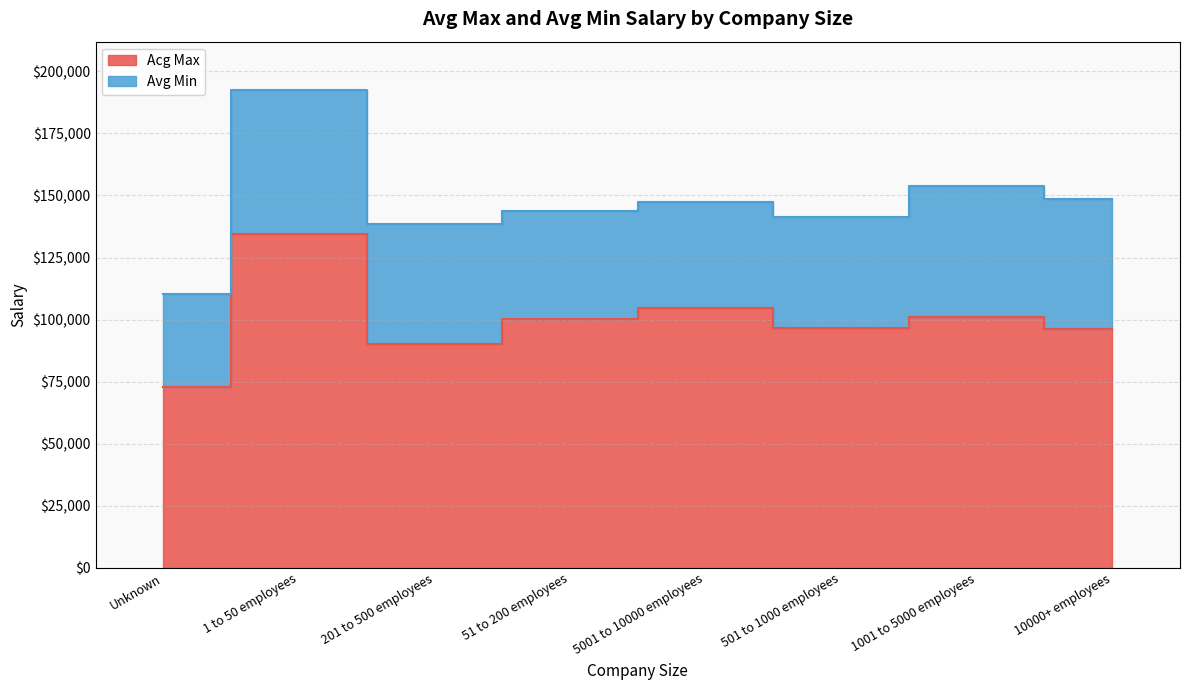

True or false: Avg Min and Acg Max cross at least once.

False